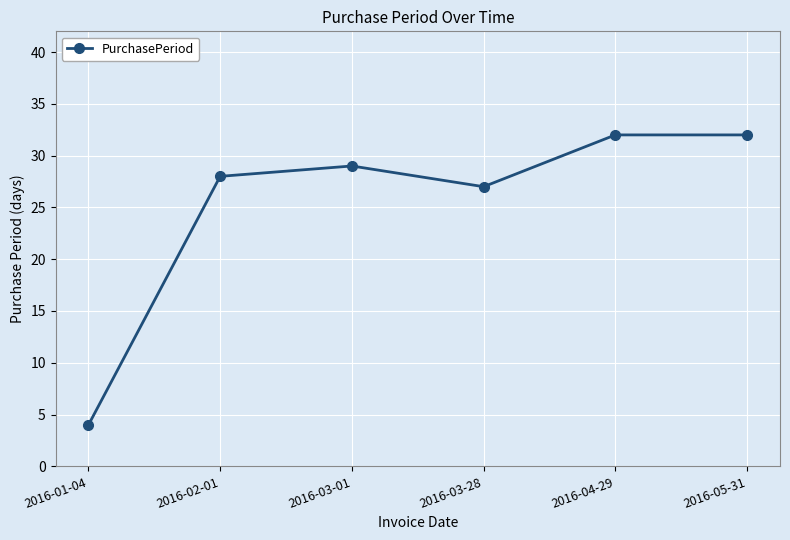

What is the difference between the second highest and minimum values?

28